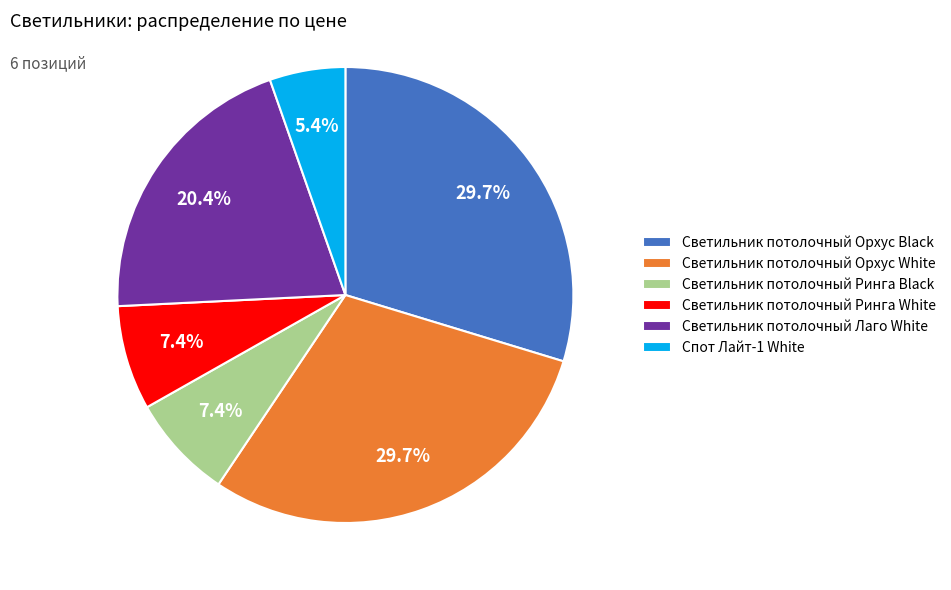

Approximately how many times larger is the value at Спот Лайт-1 White compared to Светильник потолочный Орхус Black?

0.2